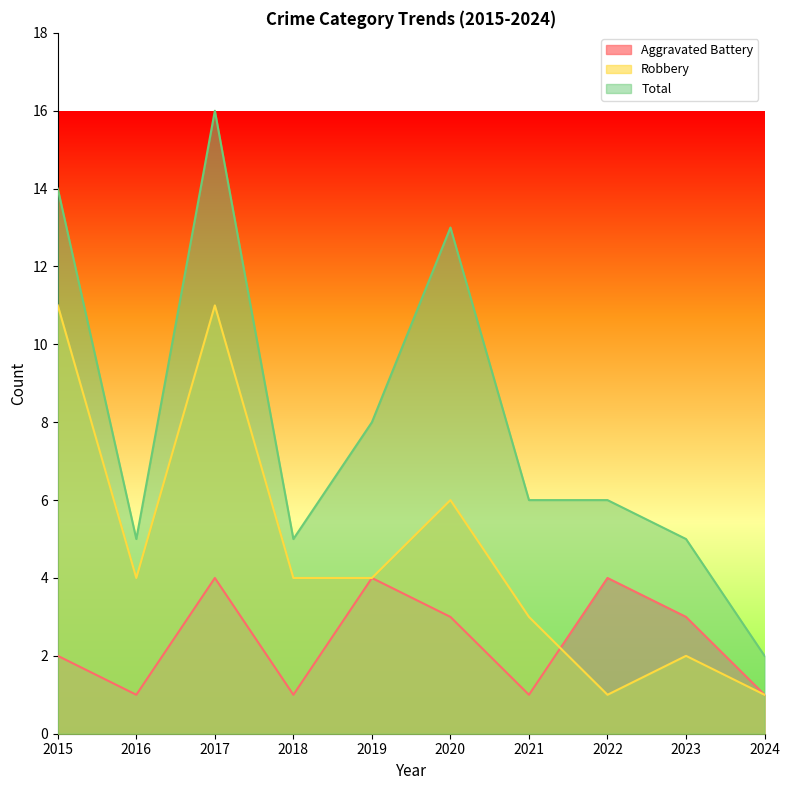

How many lines are shown in the chart?

3